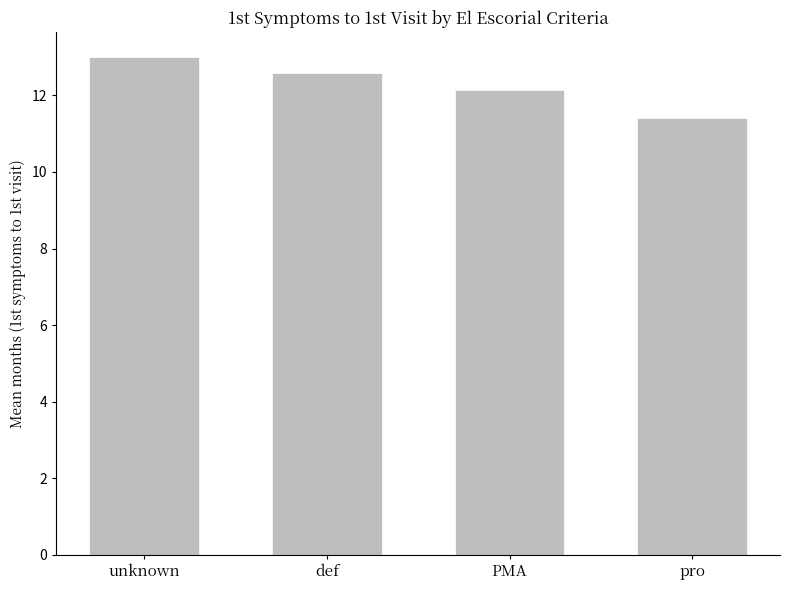

How many bars are there in total?

4